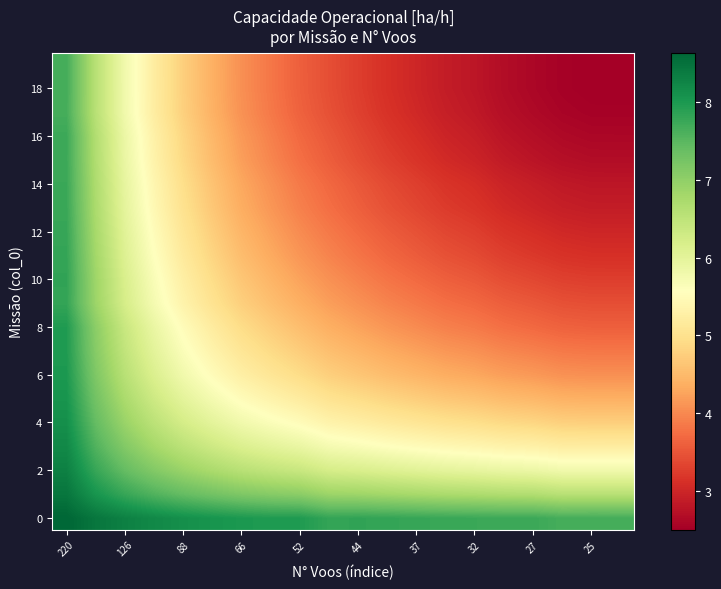

How many data points does each series have?

20